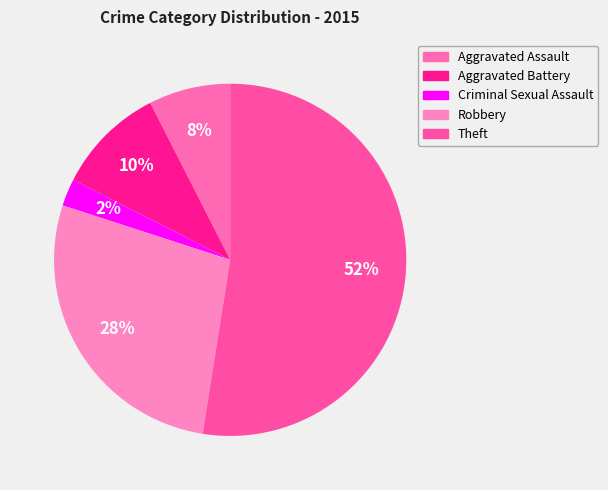

Which slice is the largest?

Theft